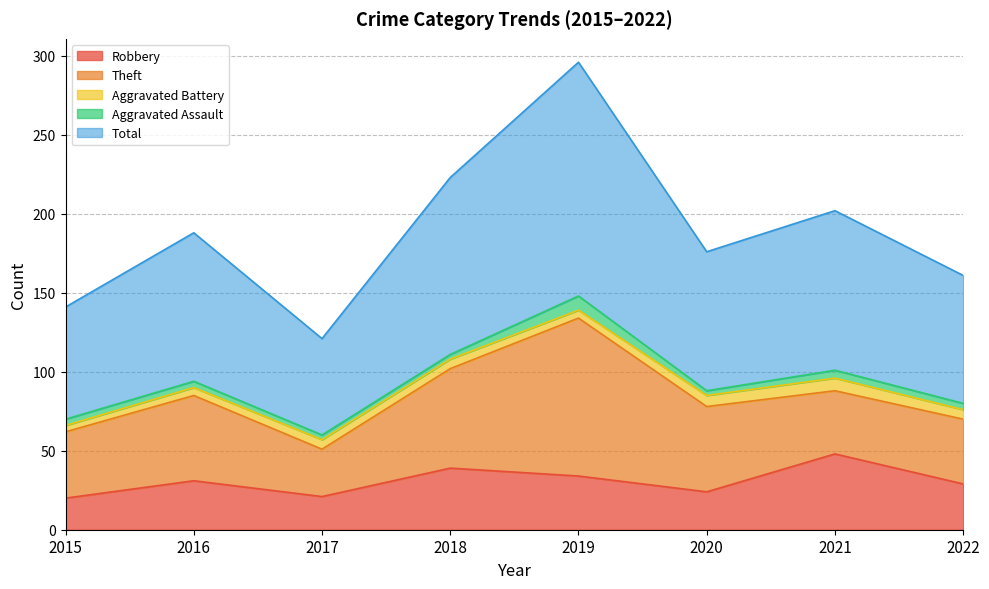

Where does the Theft series first go above 54?

2018